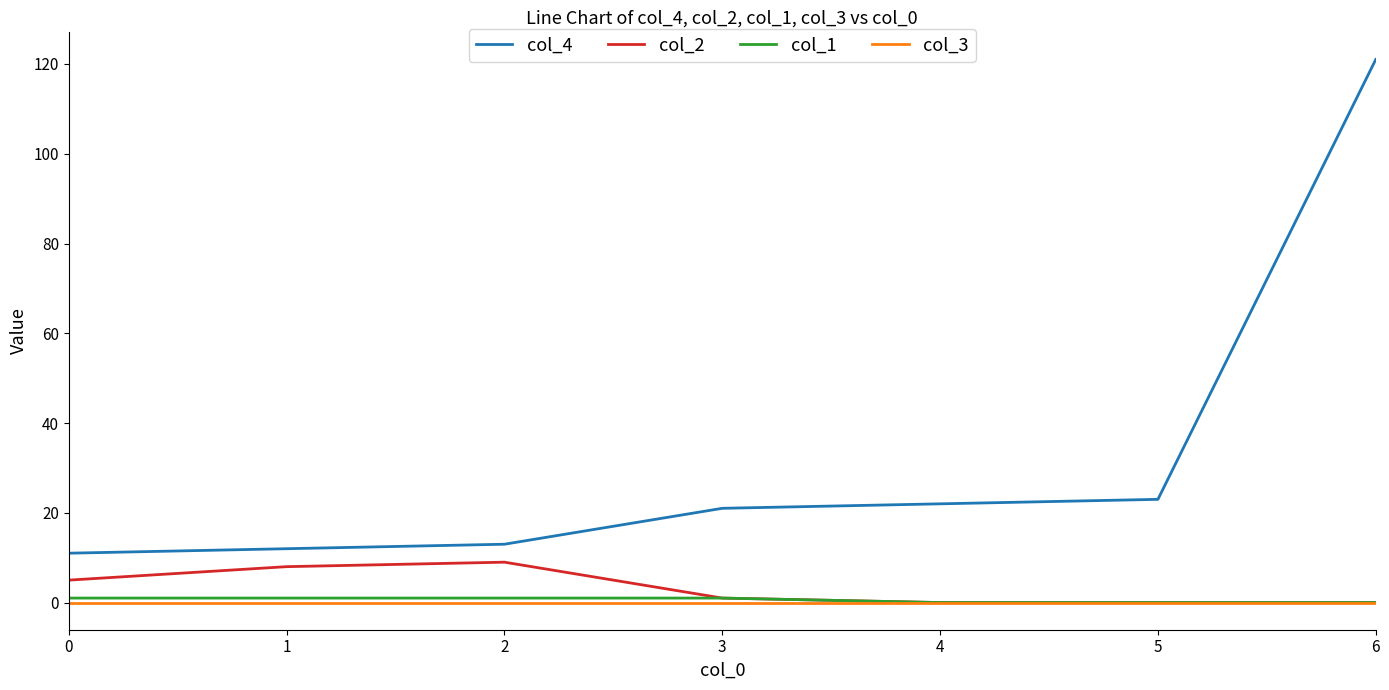

Is it true that col_2 equals 5 at 0?

True